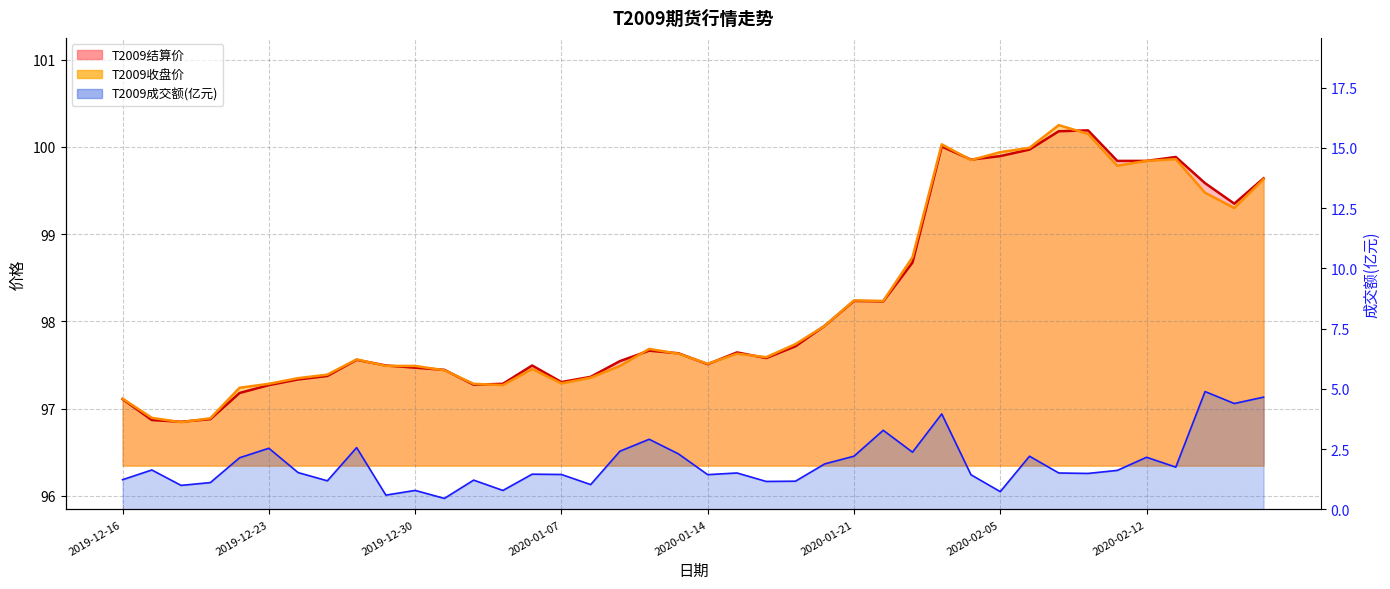

True or false: T2009成交额(亿元) and T2009结算价 cross at least once.

False